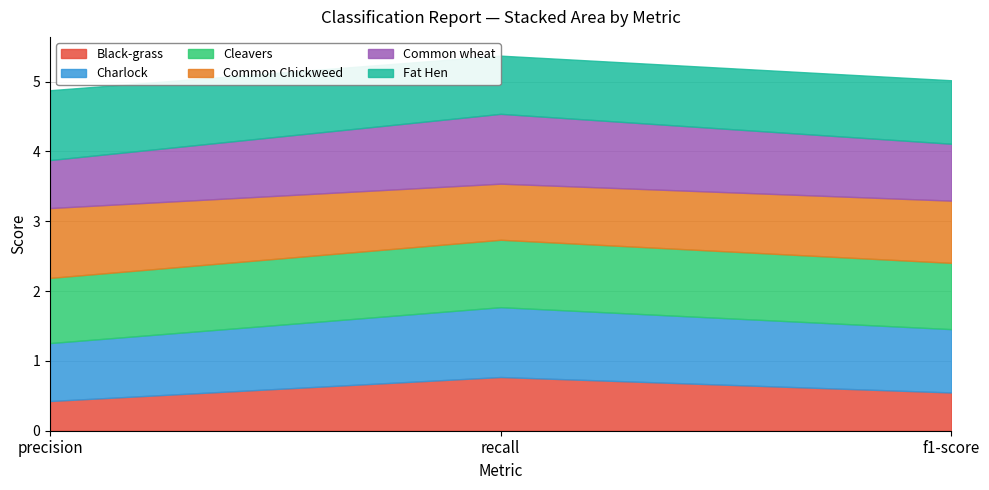

At f1-score, list the series in order from smallest to largest.

Black-grass, Common wheat, Common Chickweed, Charlock, Fat Hen, Cleavers